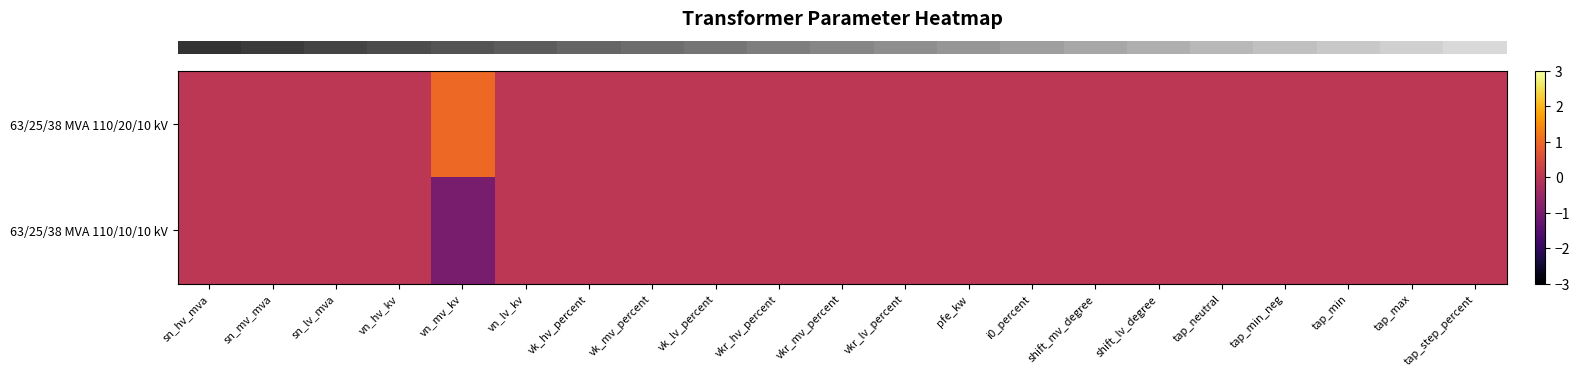

Which has a higher value, tap_min_neg or vk_hv_percent?

tap_min_neg